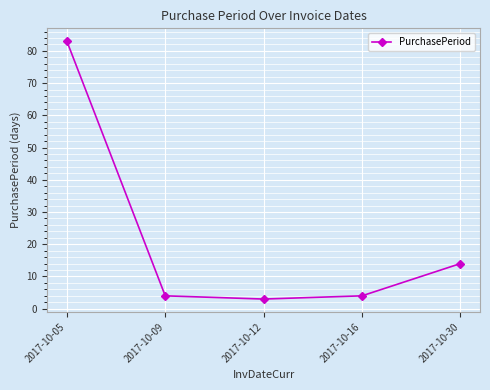

True or false: the data shows 4 at 2017-10-09.

True